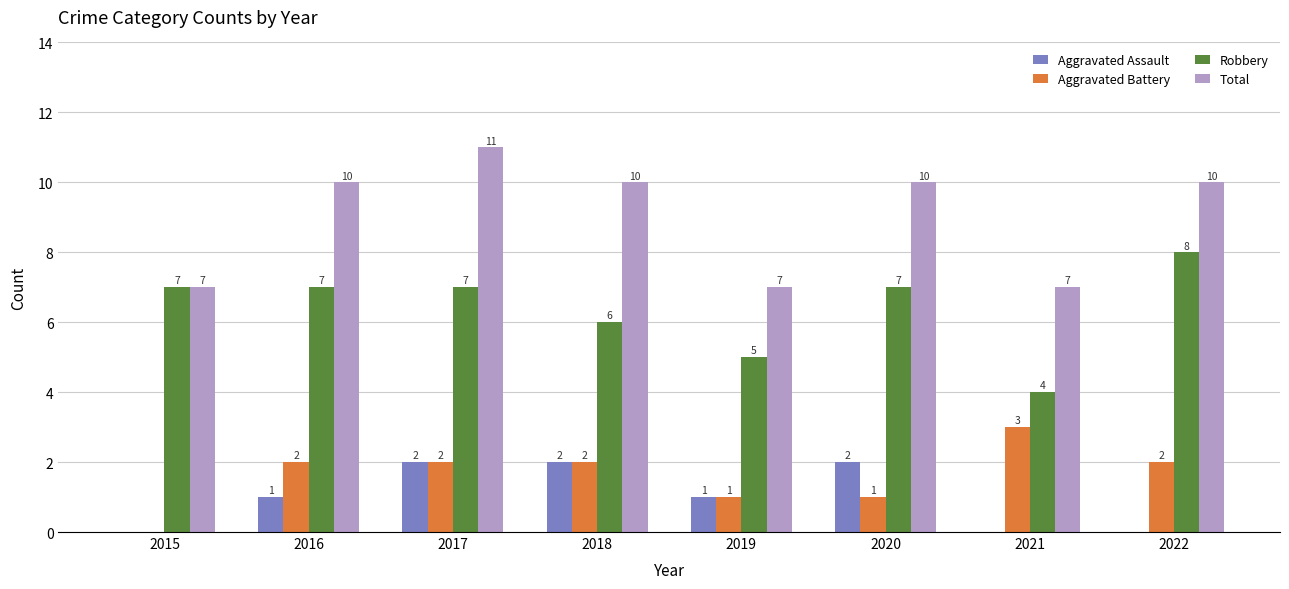

What is the sum of all Robbery values?

51